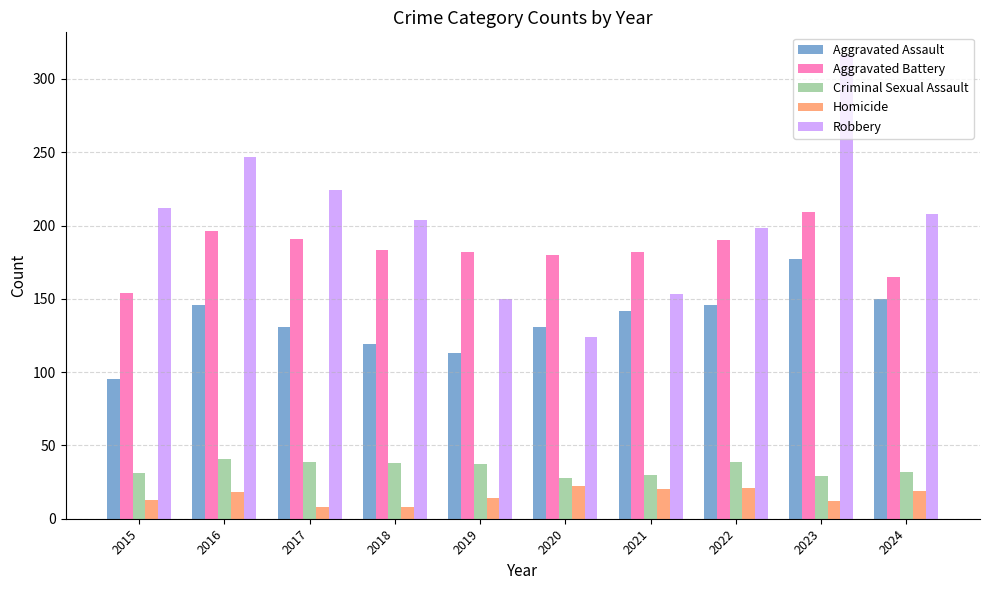

Which series changed the most between 2019 and 2024?

Robbery